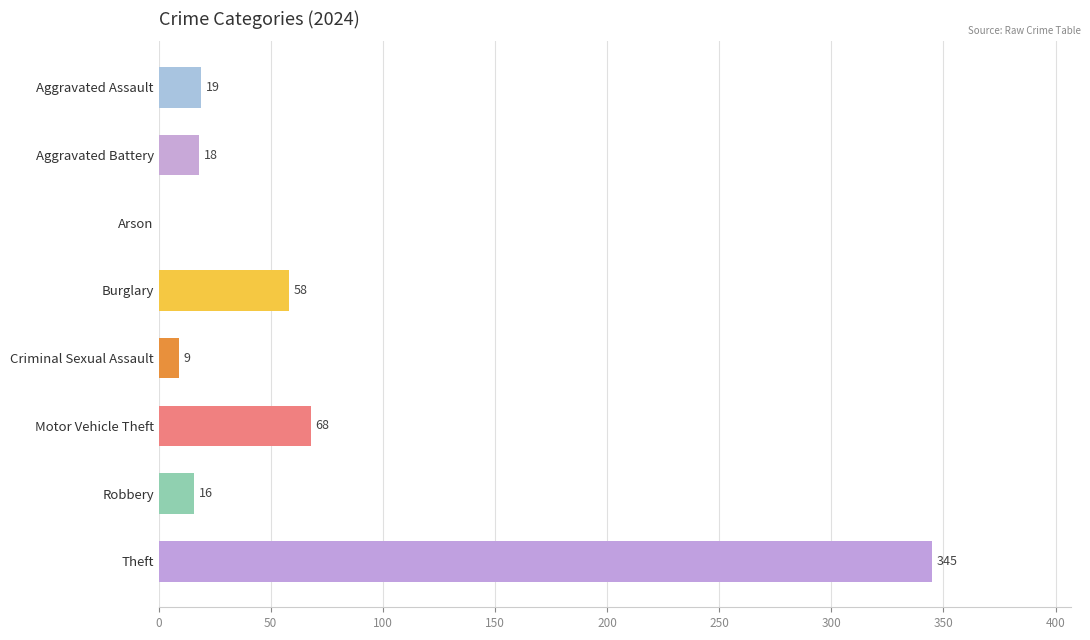

Which has a higher value, Criminal Sexual Assault or Arson?

Criminal Sexual Assault